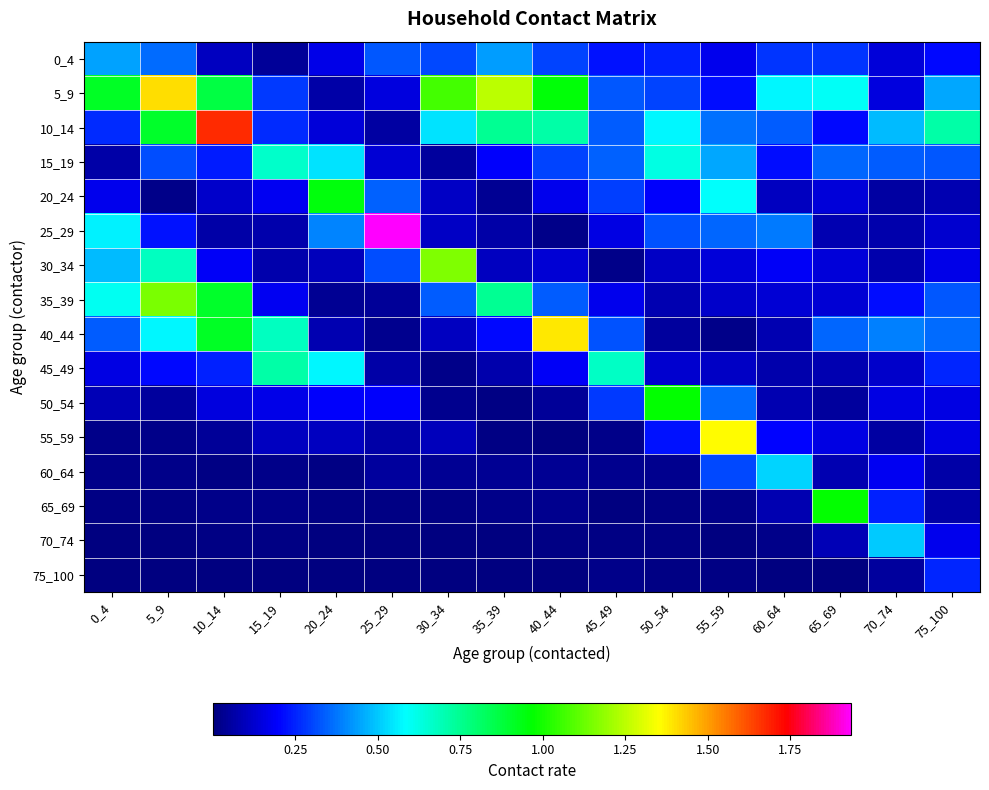

Reading right to left, transcribe all the data shown in this chart.

0_4: 75_100=0.2	70_74=0.1	65_69=0.3	60_64=0.3	55_59=0.2	50_54=0.2	45_49=0.2	40_44=0.3	35_39=0.4	30_34=0.3	25_29=0.3	20_24=0.2	15_19=0.0	10_14=0.1	5_9=0.4	0_4=0.4
5_9: 75_100=0.5	70_74=0.1	65_69=0.6	60_64=0.6	55_59=0.2	50_54=0.3	45_49=0.3	40_44=1.0	35_39=1.2	30_34=1.1	25_29=0.1	20_24=0.1	15_19=0.3	10_14=0.9	5_9=1.4	0_4=0.9
10_14: 75_100=0.7	70_74=0.5	65_69=0.2	60_64=0.3	55_59=0.4	50_54=0.6	45_49=0.3	40_44=0.7	35_39=0.7	30_34=0.5	25_29=0.1	20_24=0.1	15_19=0.3	10_14=1.7	5_9=0.9	0_4=0.3
15_19: 75_100=0.3	70_74=0.3	65_69=0.4	60_64=0.2	55_59=0.4	50_54=0.6	45_49=0.3	40_44=0.3	35_39=0.2	30_34=0.1	25_29=0.1	20_24=0.5	15_19=0.7	10_14=0.2	5_9=0.3	0_4=0.1
20_24: 75_100=0.1	70_74=0.1	65_69=0.1	60_64=0.1	55_59=0.6	50_54=0.2	45_49=0.3	40_44=0.2	35_39=0.0	30_34=0.1	25_29=0.3	20_24=0.9	15_19=0.2	10_14=0.1	5_9=0.0	0_4=0.2
25_29: 75_100=0.1	70_74=0.1	65_69=0.1	60_64=0.4	55_59=0.3	50_54=0.3	45_49=0.2	40_44=0.0	35_39=0.1	30_34=0.1	25_29=1.9	20_24=0.4	15_19=0.1	10_14=0.1	5_9=0.2	0_4=0.6
30_34: 75_100=0.2	70_74=0.1	65_69=0.1	60_64=0.2	55_59=0.1	50_54=0.1	45_49=0.0	40_44=0.1	35_39=0.1	30_34=1.2	25_29=0.3	20_24=0.1	15_19=0.1	10_14=0.2	5_9=0.7	0_4=0.5
35_39: 75_100=0.3	70_74=0.2	65_69=0.1	60_64=0.1	55_59=0.1	50_54=0.1	45_49=0.2	40_44=0.3	35_39=0.7	30_34=0.3	25_29=0.0	20_24=0.0	15_19=0.2	10_14=0.9	5_9=1.2	0_4=0.6
40_44: 75_100=0.4	70_74=0.4	65_69=0.4	60_64=0.1	55_59=0.0	50_54=0.1	45_49=0.3	40_44=1.4	35_39=0.2	30_34=0.1	25_29=0.0	20_24=0.1	15_19=0.7	10_14=0.9	5_9=0.6	0_4=0.3
45_49: 75_100=0.3	70_74=0.1	65_69=0.1	60_64=0.1	55_59=0.1	50_54=0.1	45_49=0.7	40_44=0.2	35_39=0.1	30_34=0.0	25_29=0.1	20_24=0.6	15_19=0.7	10_14=0.2	5_9=0.2	0_4=0.2
50_54: 75_100=0.2	70_74=0.2	65_69=0.0	60_64=0.1	55_59=0.4	50_54=1.0	45_49=0.3	40_44=0.0	35_39=0.0	30_34=0.0	25_29=0.2	20_24=0.2	15_19=0.2	10_14=0.2	5_9=0.0	0_4=0.1
55_59: 75_100=0.2	70_74=0.1	65_69=0.2	60_64=0.2	55_59=1.4	50_54=0.2	45_49=0.0	40_44=0.0	35_39=0.0	30_34=0.1	25_29=0.1	20_24=0.1	15_19=0.1	10_14=0.0	5_9=0.0	0_4=0.0
60_64: 75_100=0.1	70_74=0.2	65_69=0.1	60_64=0.5	55_59=0.3	50_54=0.0	45_49=0.0	40_44=0.0	35_39=0.0	30_34=0.0	25_29=0.1	20_24=0.0	15_19=0.0	10_14=0.0	5_9=0.0	0_4=0.0
65_69: 75_100=0.1	70_74=0.2	65_69=1.0	60_64=0.1	55_59=0.0	50_54=0.0	45_49=0.0	40_44=0.0	35_39=0.0	30_34=0.0	25_29=0.0	20_24=0.0	15_19=0.0	10_14=0.0	5_9=0.0	0_4=0.0
70_74: 75_100=0.2	70_74=0.5	65_69=0.1	60_64=0.0	55_59=0.0	50_54=0.0	45_49=0.0	40_44=0.0	35_39=0.0	30_34=0.0	25_29=0.0	20_24=0.0	15_19=0.0	10_14=0.0	5_9=0.0	0_4=0.0
75_100: 75_100=0.3	70_74=0.1	65_69=0.0	60_64=0.0	55_59=0.0	50_54=0.0	45_49=0.0	40_44=0.0	35_39=0.0	30_34=0.0	25_29=0.0	20_24=0.0	15_19=0.0	10_14=0.0	5_9=0.0	0_4=0.0